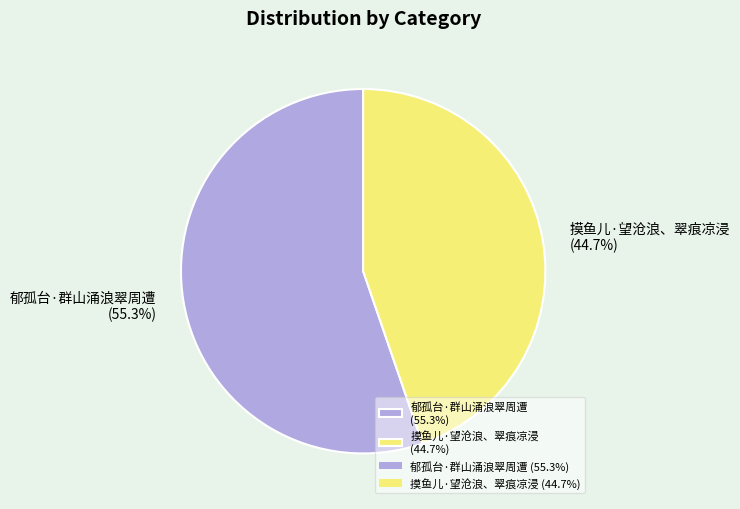

How many slices are in this pie chart?

2